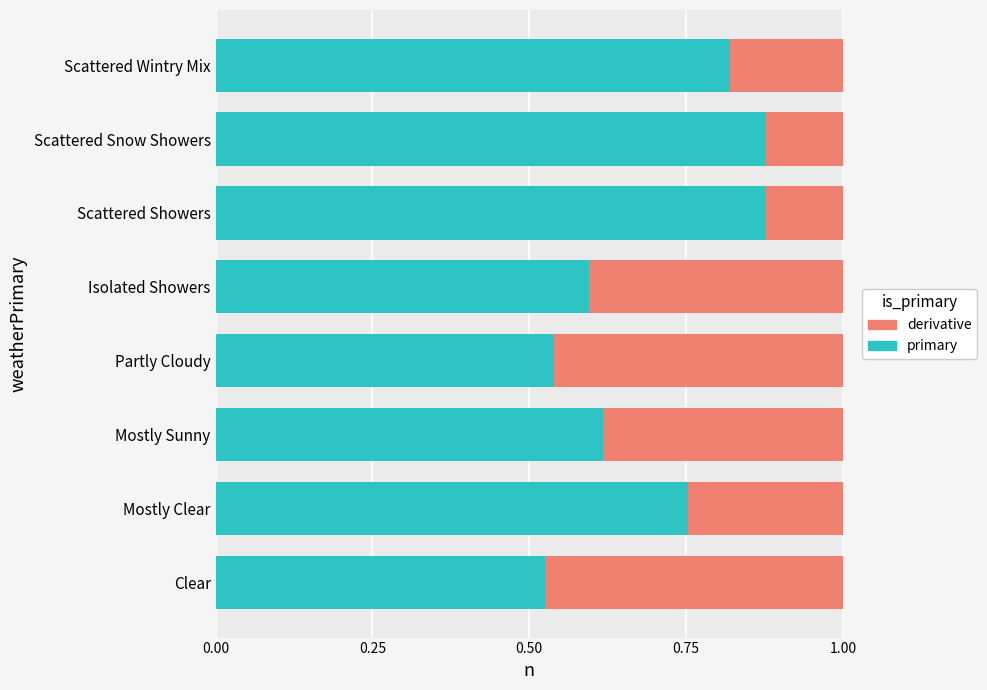

What is the maximum value shown in the chart?

0.9